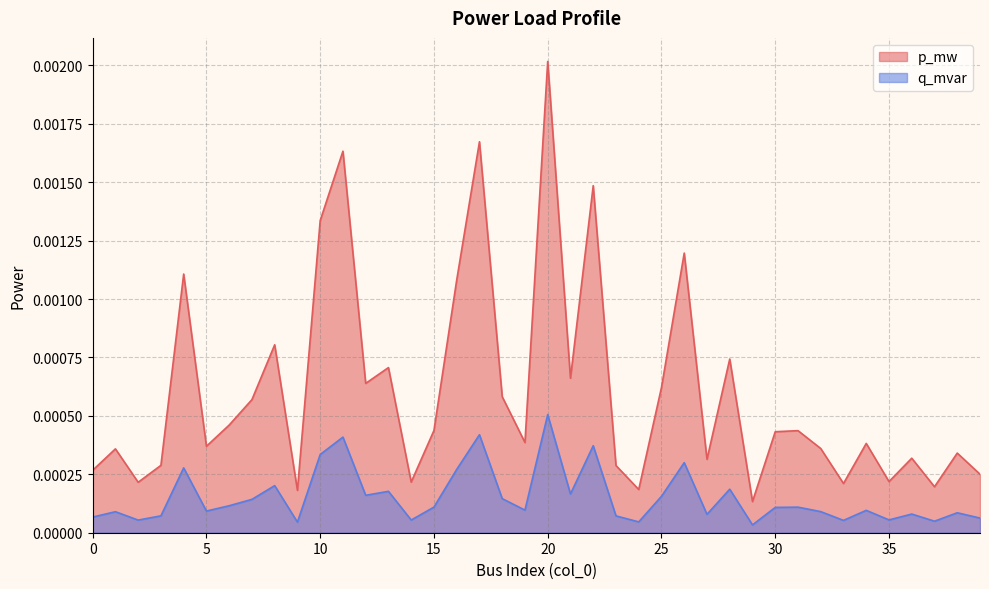

Is it true that p_mw equals 0.0 at 20?

False